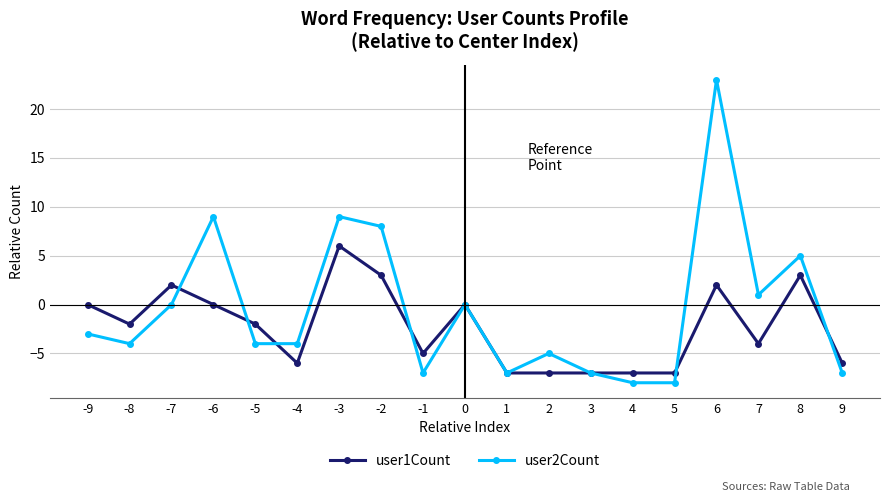

What is the maximum value shown in the chart?

23